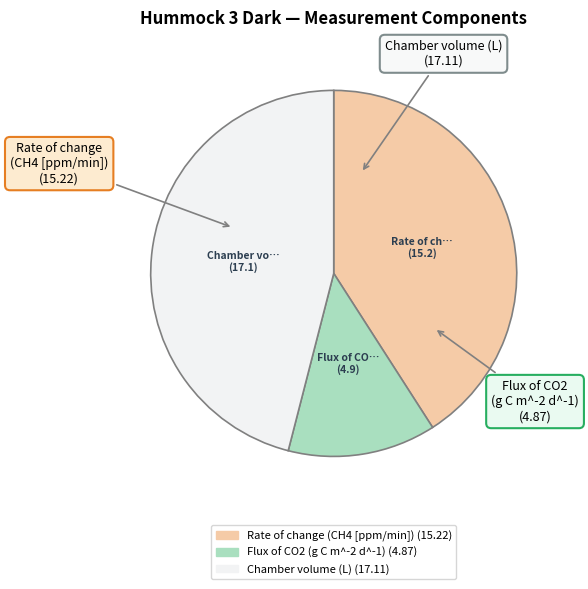

What is the ratio of the value at Rate of change (CH4 [ppm/min]) to the value at Flux of CO2 (g C m^-2 d^-1)?

3.1